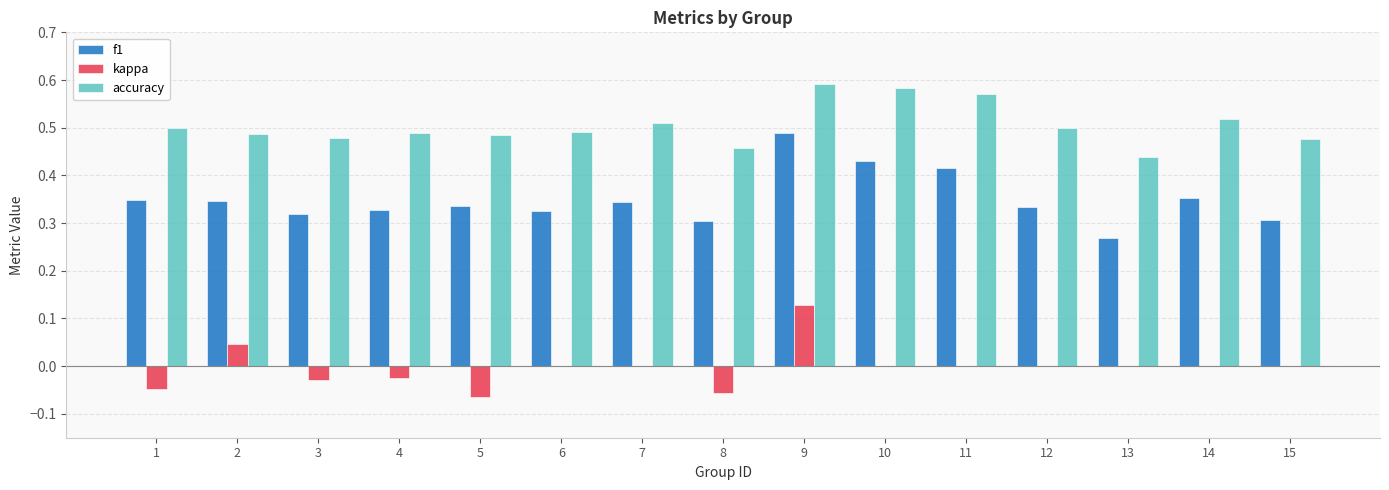

Which series has the largest total across all categories?

accuracy